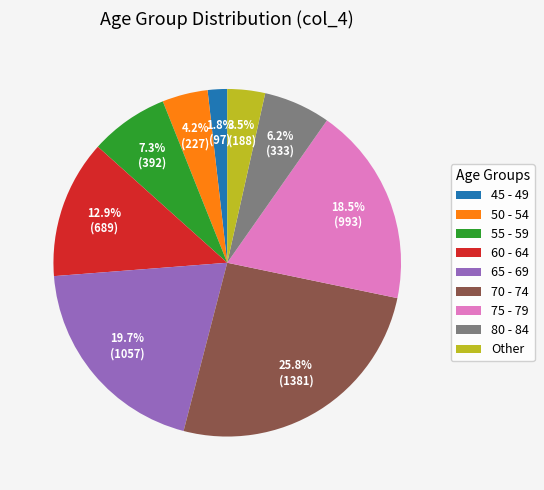

Rank the categories by value from highest to lowest.

70 - 74, 65 - 69, 75 - 79, 60 - 64, 55 - 59, 80 - 84, 50 - 54, Other, 45 - 49